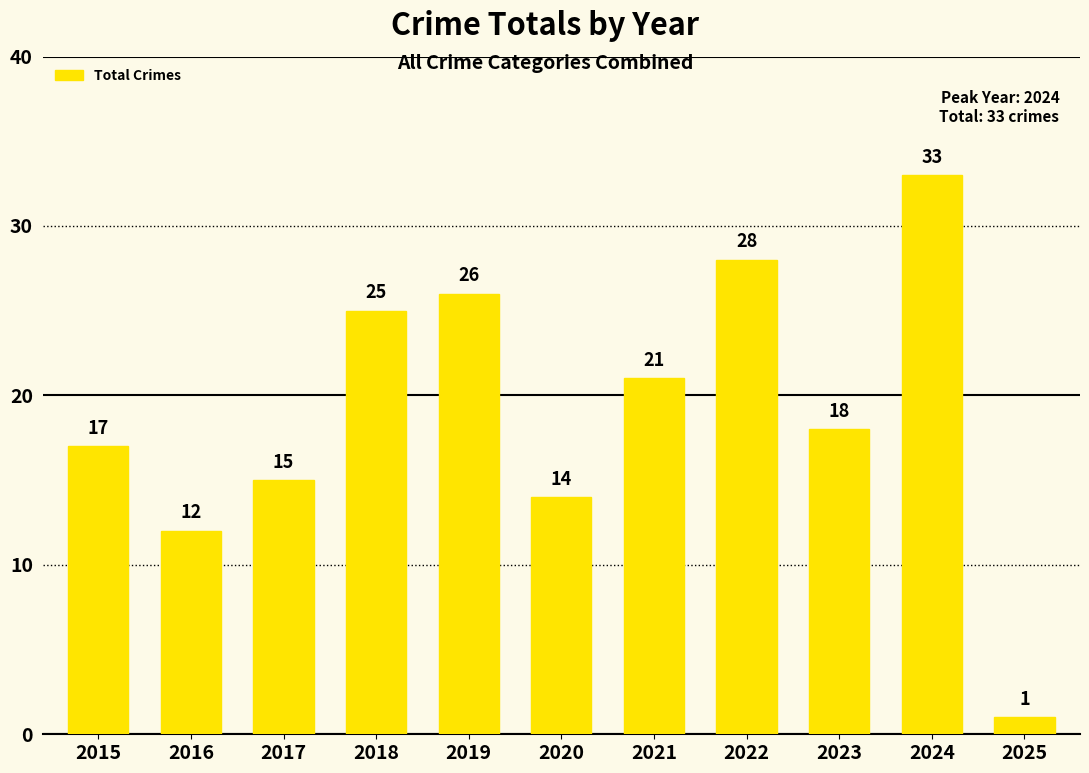

Which category has the highest value across all series?

2024